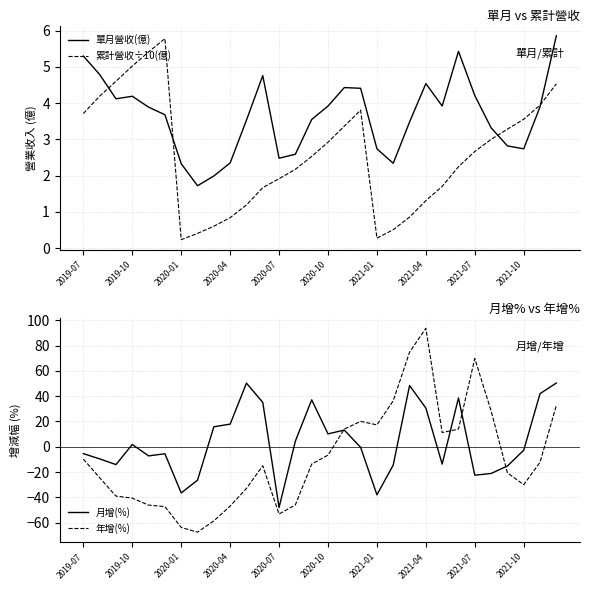

What is the value of the 累計營收÷10(億) point at the 24th from the left?

2.2